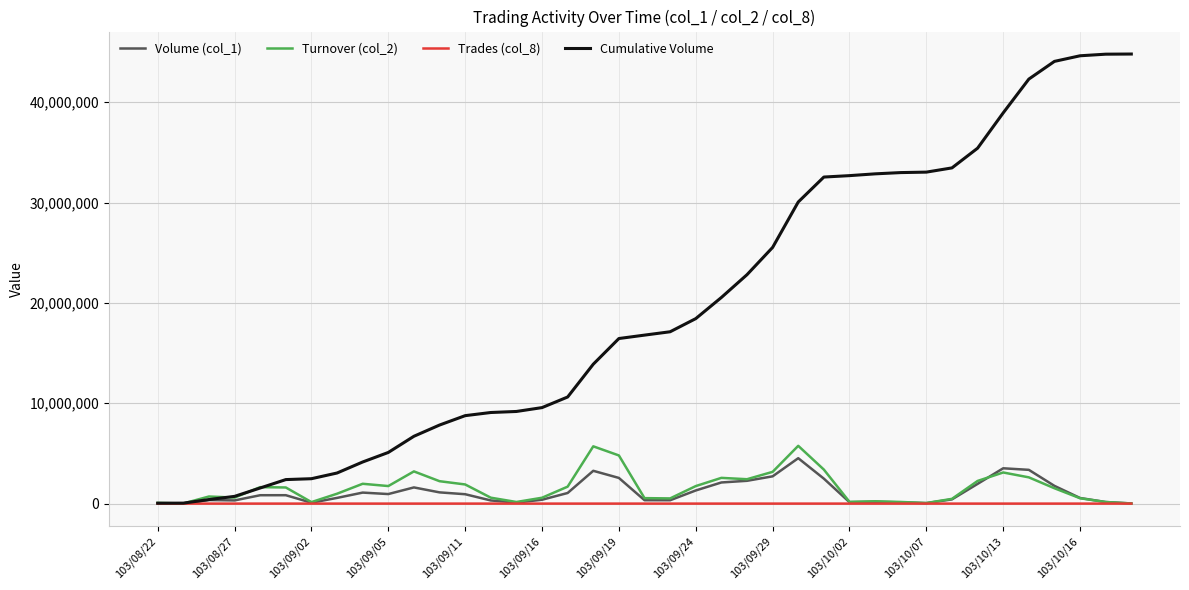

What is the maximum value shown in the chart?

44793000